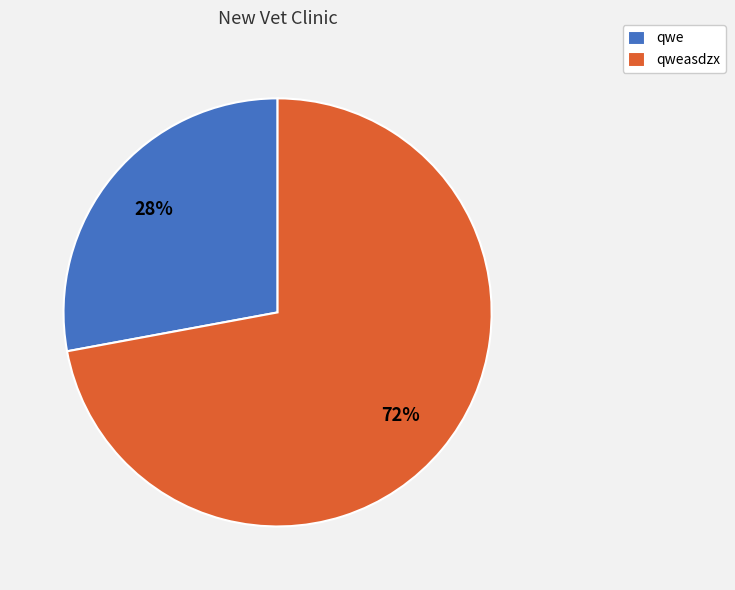

Does qwe account for over 50% of the chart?

No